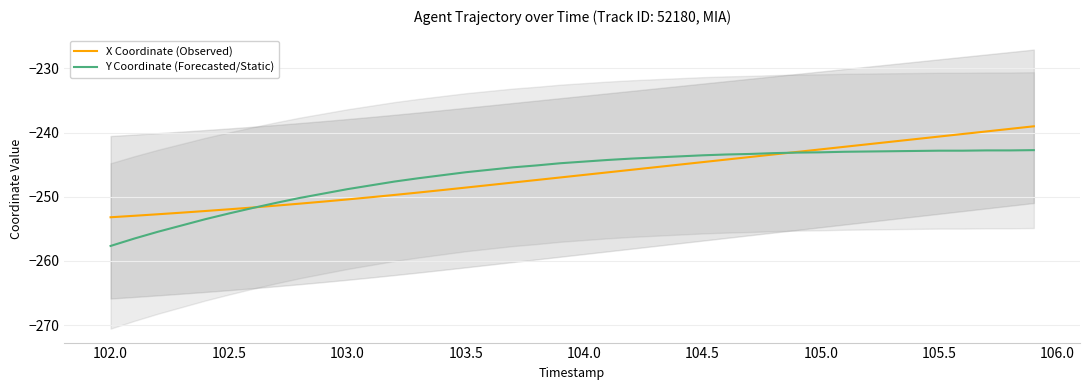

Which category has the lowest value in the Y Coordinate (Forecasted/Static) series?

102.0